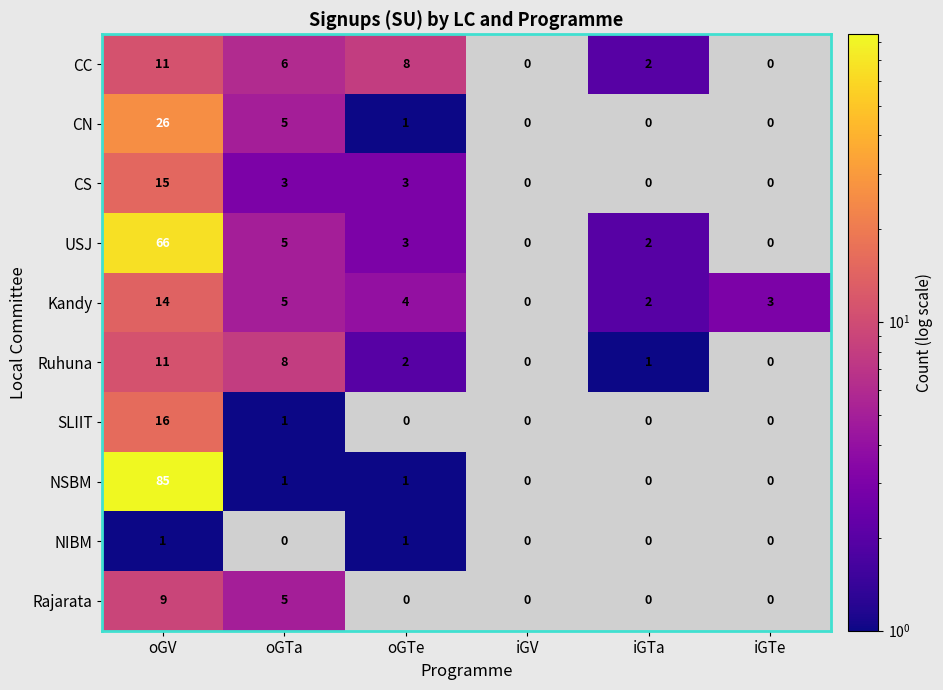

What is the total value across all series at oGTa?

39